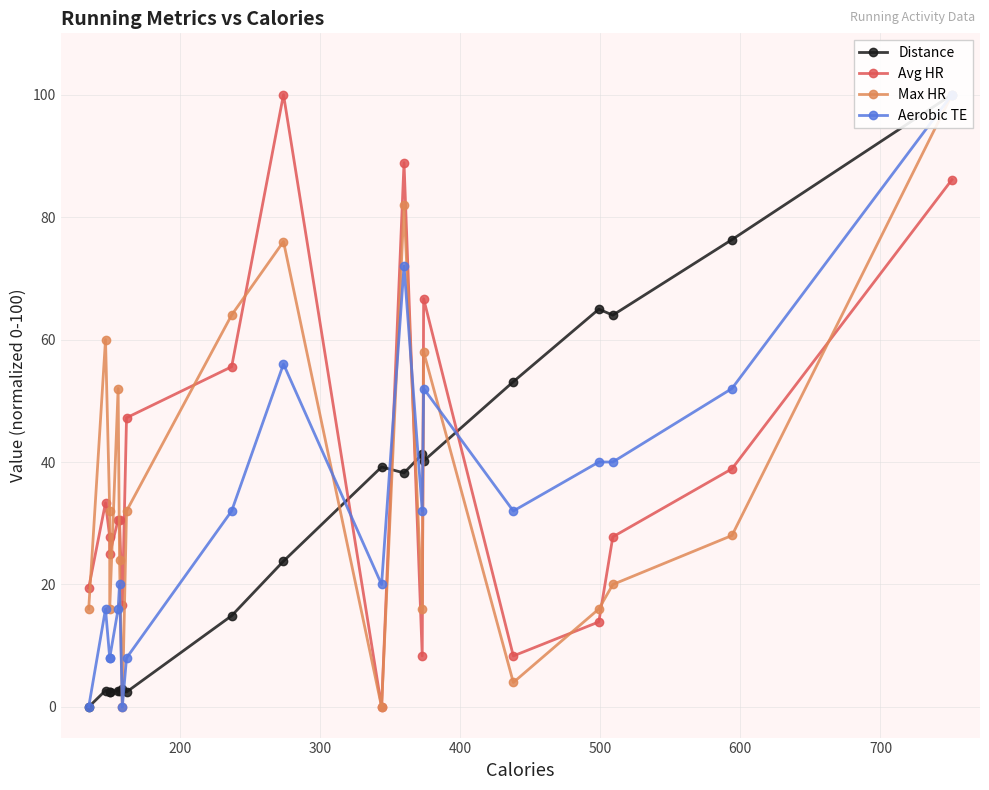

True or false: Avg HR and Aerobic TE cross at least once.

True